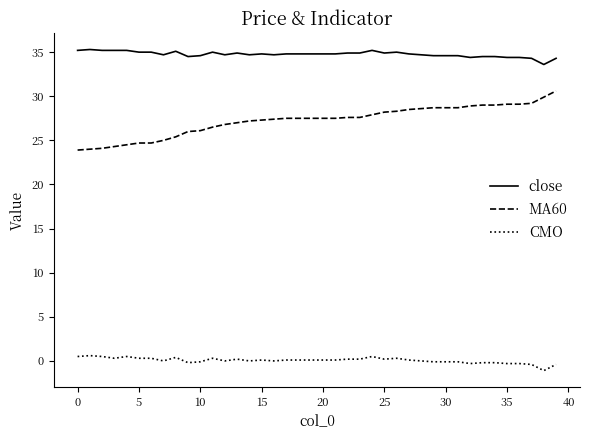

What is the difference between the maximum and minimum values in the MA60 series?

6.7